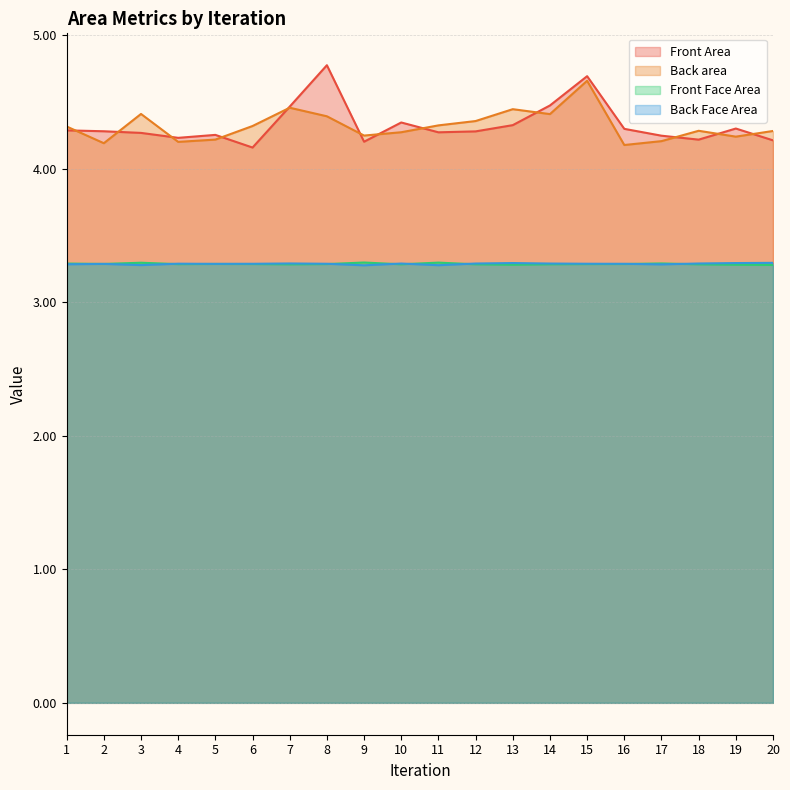

The Front Face Area series shows 5.7 at 5. True or false?

False